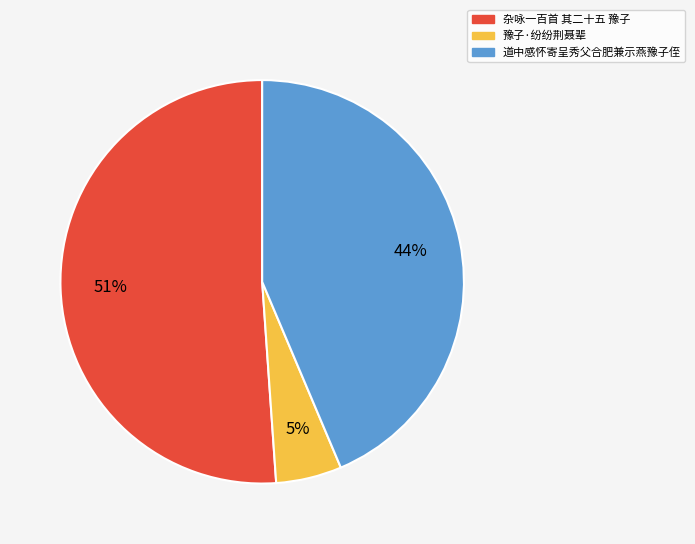

True or false: 道中感怀寄呈秀父合肥兼示燕豫子侄 accounts for 44% of the total.

True